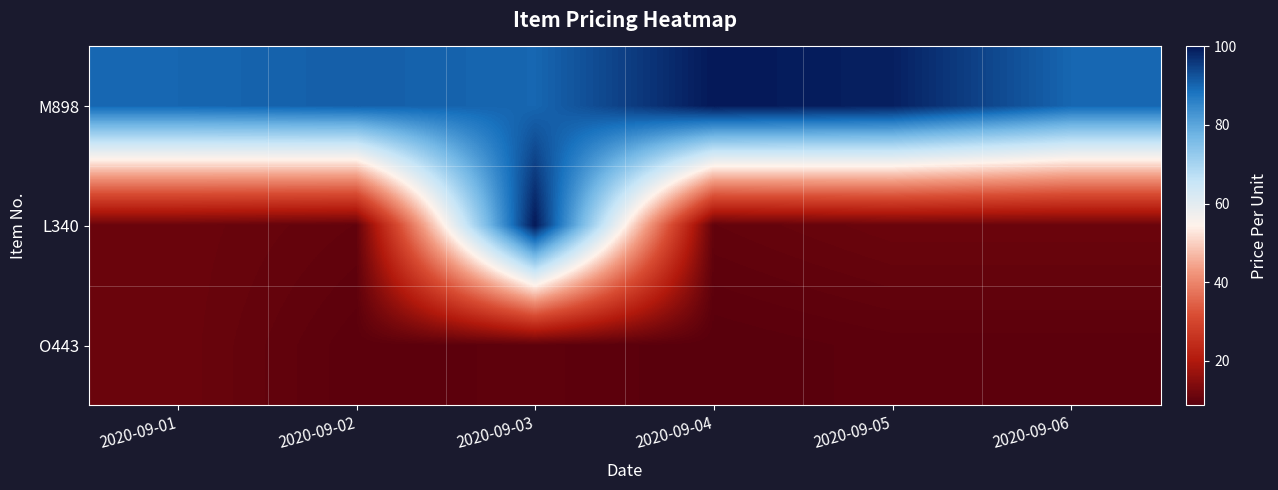

Reading right to left, list all the values displayed in this chart.

M898: 2020-09-06=90.0	2020-09-05=99.0	2020-09-04=100.0	2020-09-03=90.0	2020-09-02=91.0	2020-09-01=90.0
L340: 2020-09-06=11.0	2020-09-05=11.0	2020-09-04=10.0	2020-09-03=100.0	2020-09-02=10.0	2020-09-01=11.0
O443: 2020-09-06=9.1	2020-09-05=9.1	2020-09-04=8.6	2020-09-03=9.4	2020-09-02=9.0	2020-09-01=11.0